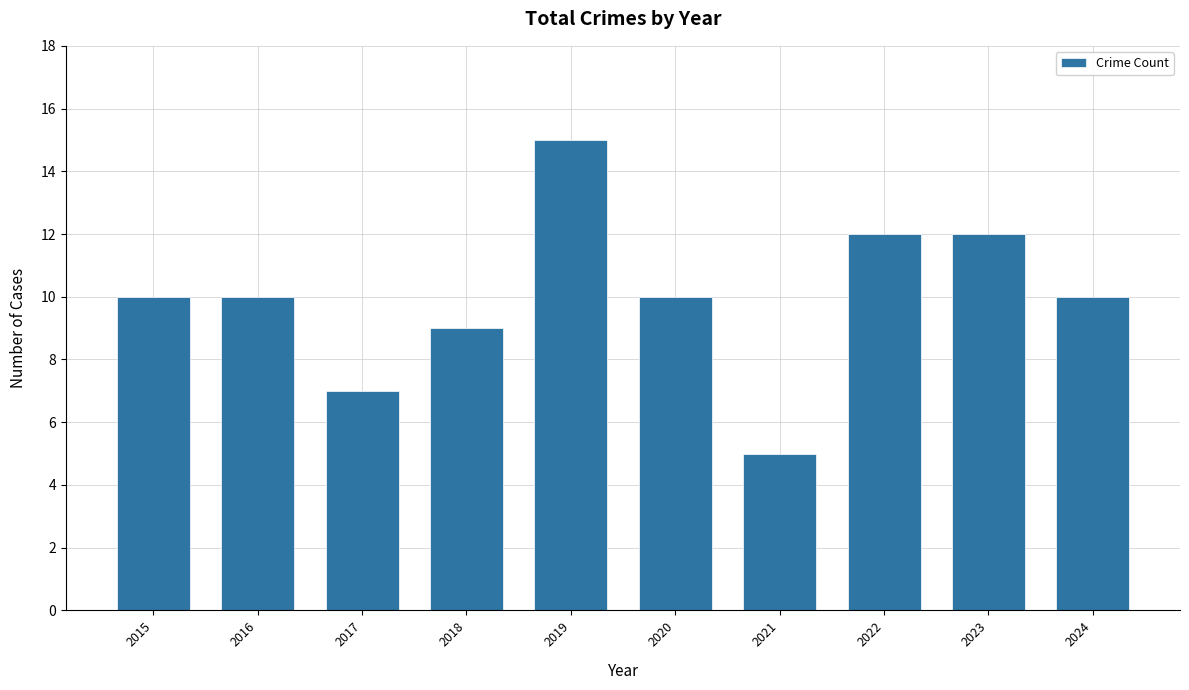

Reading left to right, list all the values displayed in this chart.

2015=10	2016=10	2017=7	2018=9	2019=15	2020=10	2021=5	2022=12	2023=12	2024=10